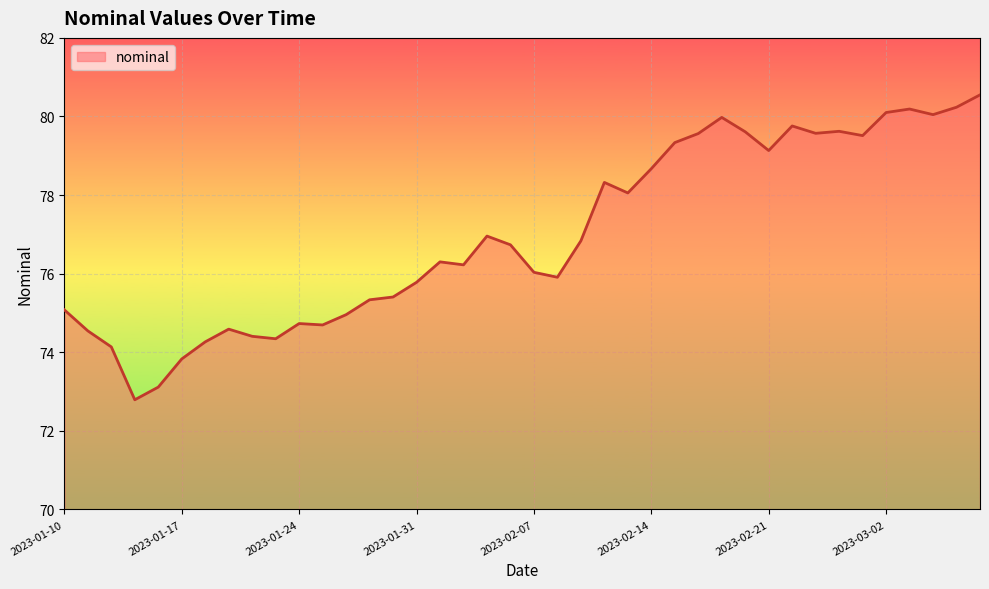

What is the maximum value shown in the chart?

80.5